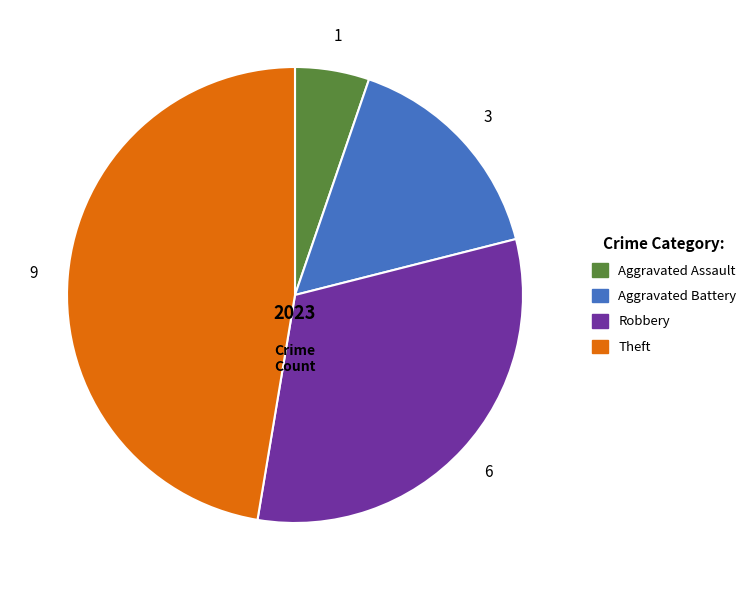

Does any single category account for the majority?

No